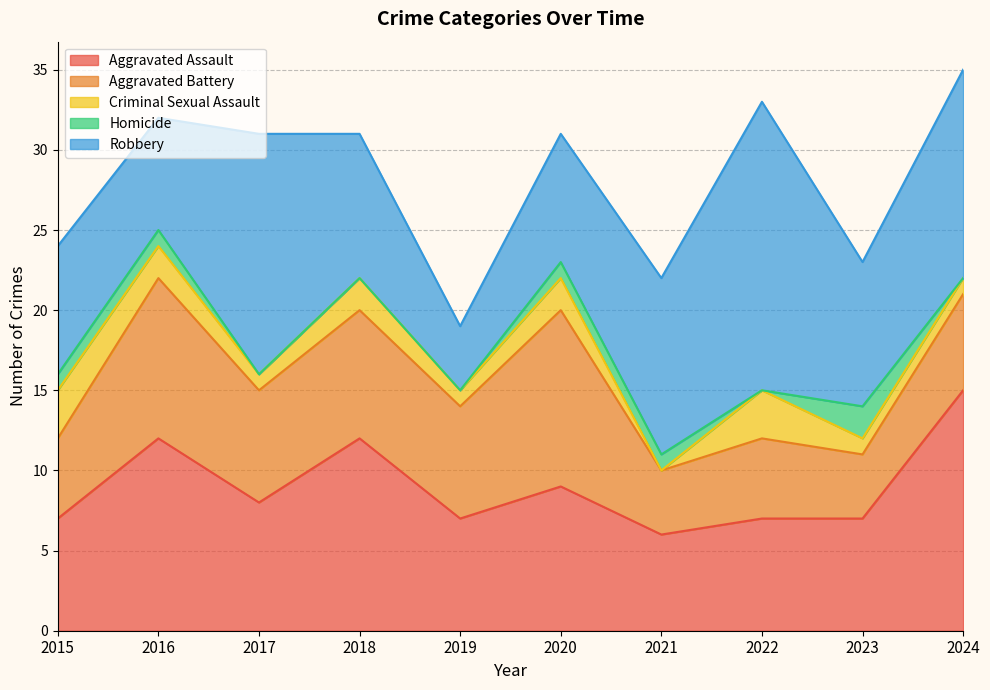

At which label is Aggravated Assault closest to 10?

2020